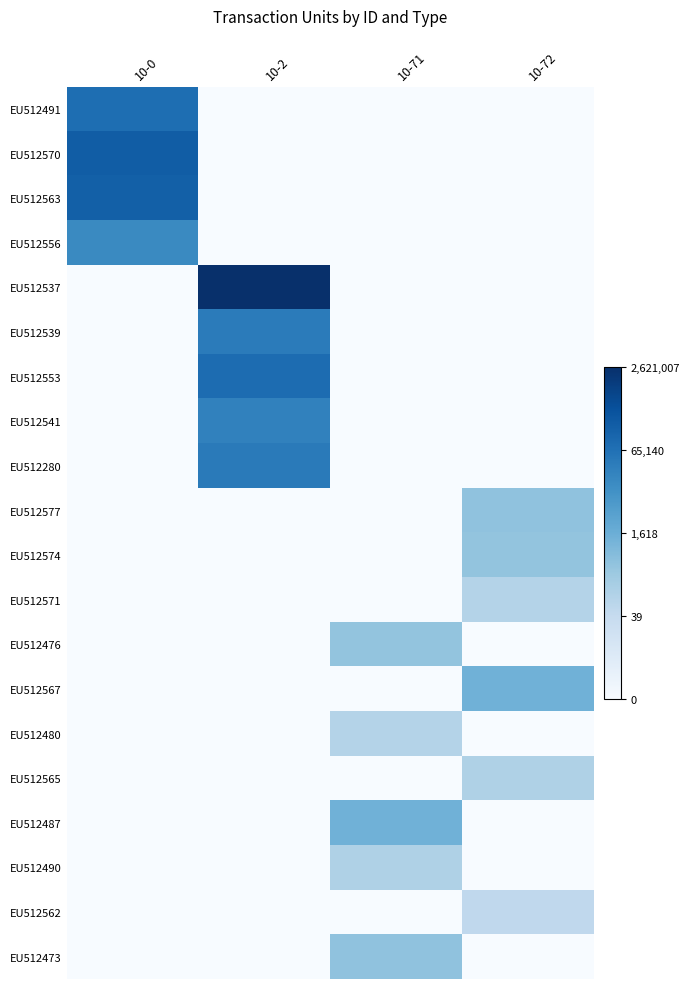

Reading left to right, extract all data points from this chart.

EU512491: 10-0=11.2	10-2=0.0	10-71=0.0	10-72=0.0
EU512570: 10-0=12.2	10-2=0.0	10-71=0.0	10-72=0.0
EU512563: 10-0=12.0	10-2=0.0	10-71=0.0	10-72=0.0
EU512556: 10-0=9.7	10-2=0.0	10-71=0.0	10-72=0.0
EU512537: 10-0=0.0	10-2=14.8	10-71=0.0	10-72=0.0
EU512539: 10-0=0.0	10-2=10.5	10-71=0.0	10-72=0.0
EU512553: 10-0=0.0	10-2=11.4	10-71=0.0	10-72=0.0
EU512541: 10-0=0.0	10-2=10.1	10-71=0.0	10-72=0.0
EU512280: 10-0=0.0	10-2=10.5	10-71=0.0	10-72=0.0
EU512577: 10-0=0.0	10-2=0.0	10-71=0.0	10-72=6.0
EU512574: 10-0=0.0	10-2=0.0	10-71=0.0	10-72=5.9
EU512571: 10-0=0.0	10-2=0.0	10-71=0.0	10-72=4.5
EU512476: 10-0=0.0	10-2=0.0	10-71=5.9	10-72=0.0
EU512567: 10-0=0.0	10-2=0.0	10-71=0.0	10-72=7.2
EU512480: 10-0=0.0	10-2=0.0	10-71=4.5	10-72=0.0
EU512565: 10-0=0.0	10-2=0.0	10-71=0.0	10-72=4.8
EU512487: 10-0=0.0	10-2=0.0	10-71=7.2	10-72=0.0
EU512490: 10-0=0.0	10-2=0.0	10-71=4.8	10-72=0.0
EU512562: 10-0=0.0	10-2=0.0	10-71=0.0	10-72=4.0
EU512473: 10-0=0.0	10-2=0.0	10-71=6.0	10-72=0.0